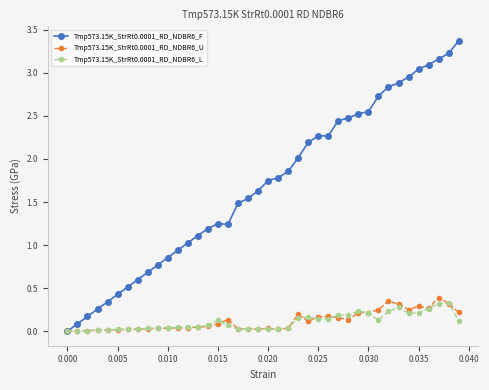

True or false: Tmp573.15K_StrRt0.0001_RD_NDBR6_U has more than 0 interior local peaks.

True